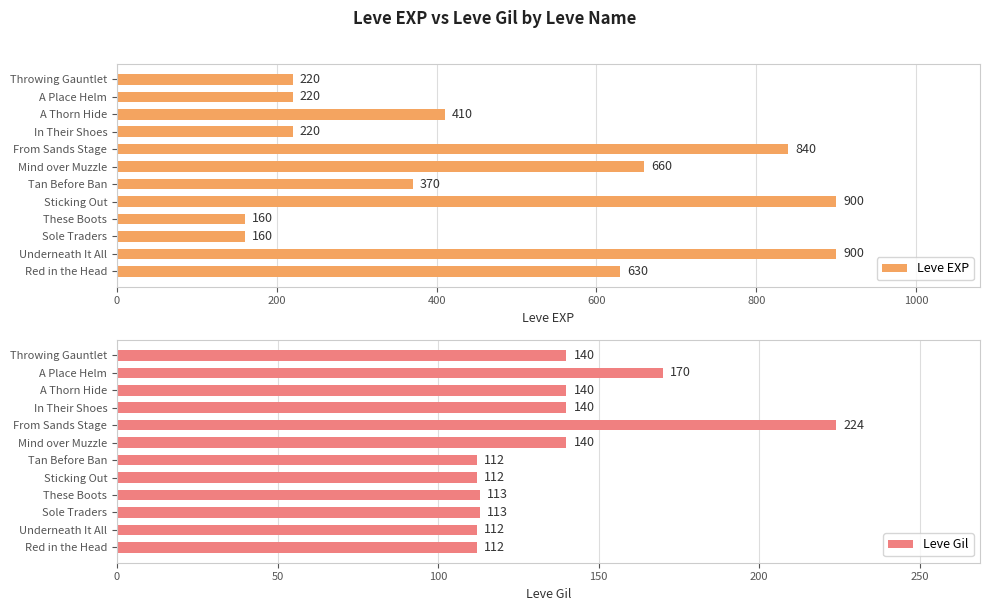

List the series in order of their peak value, highest first.

Leve EXP, Leve Gil